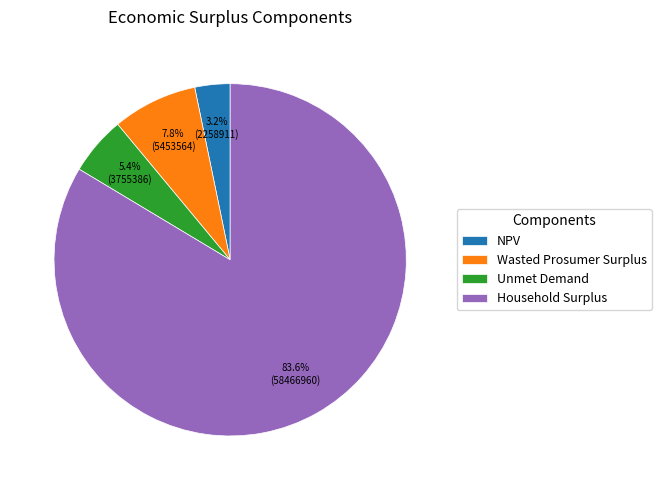

What is the total percentage of Wasted Prosumer Surplus and Household Surplus?

91.4%